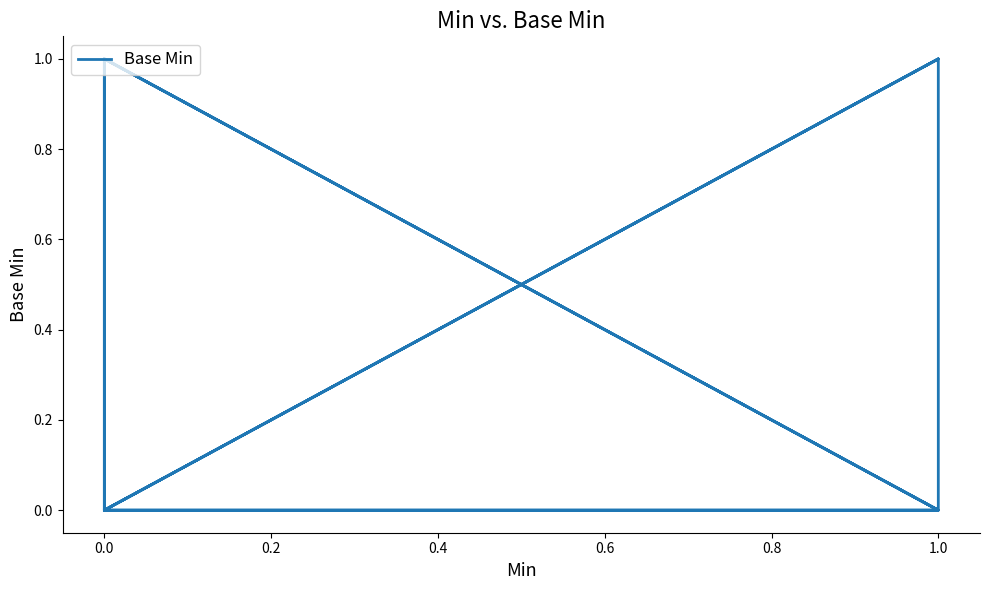

How many lines are shown in the chart?

1